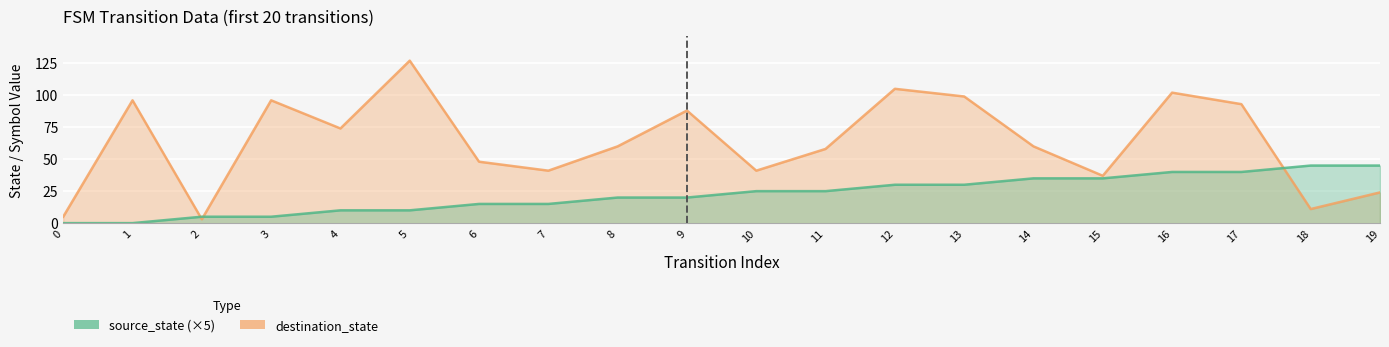

Is it true that destination_state equals 22 at 13?

False